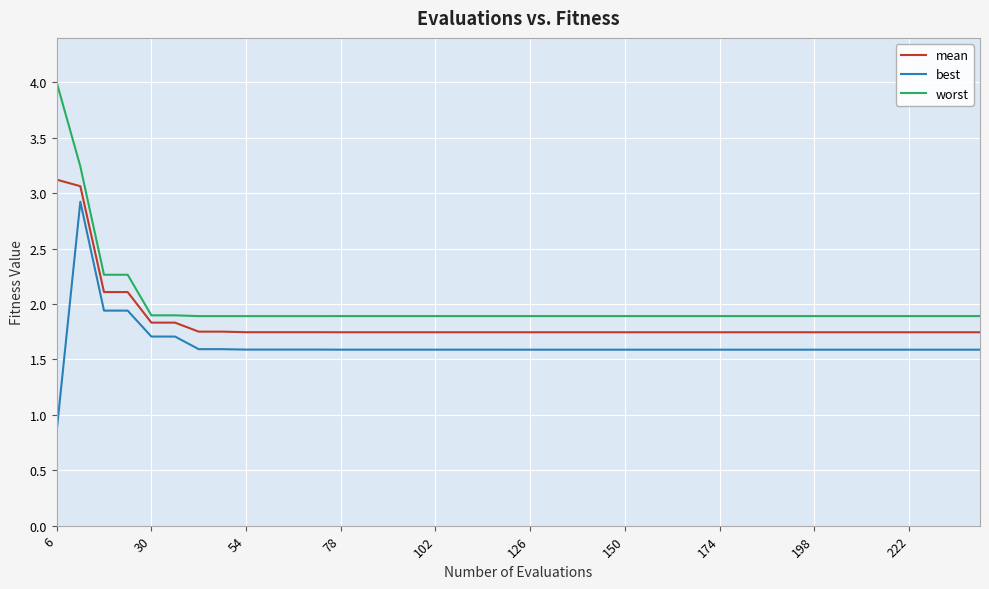

Rank the series by their maximum value, from lowest to highest.

best, mean, worst